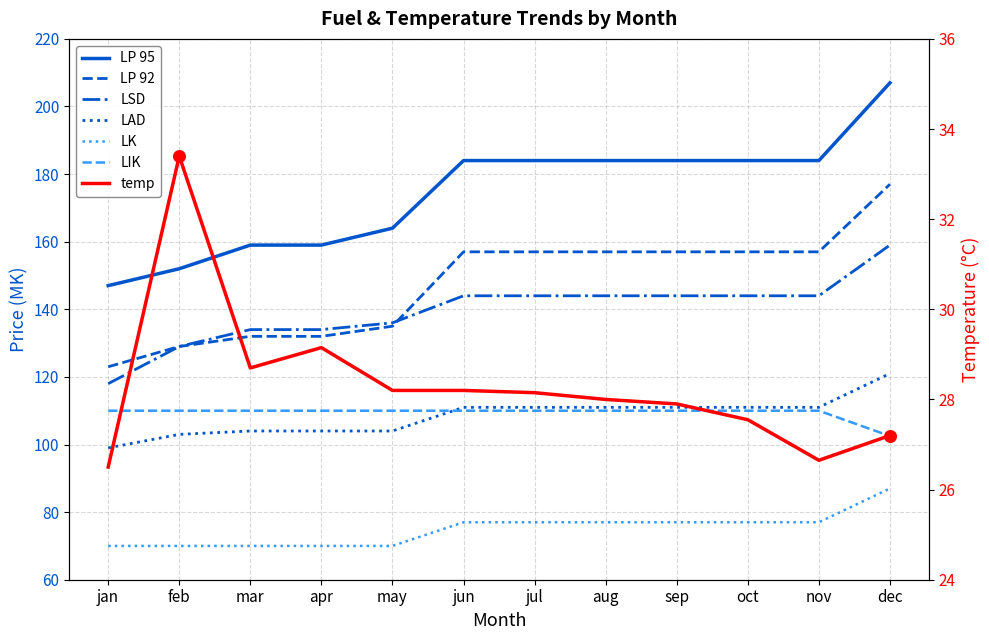

What is the total value across all series at nov?

783.0